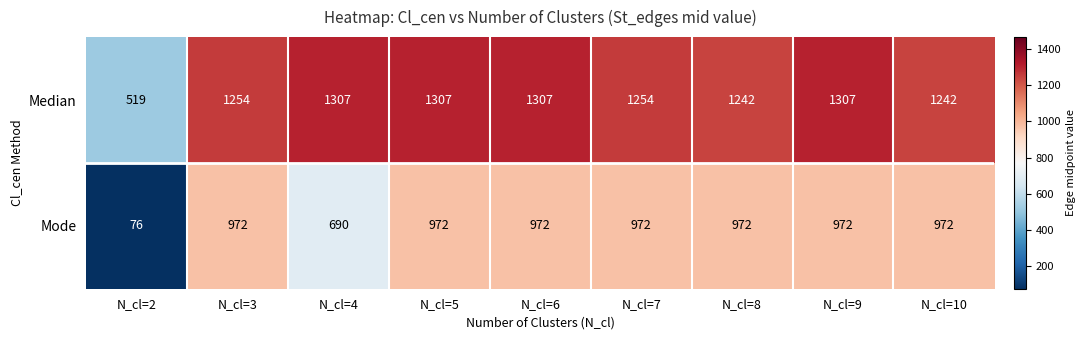

What is the greatest value displayed?

1307